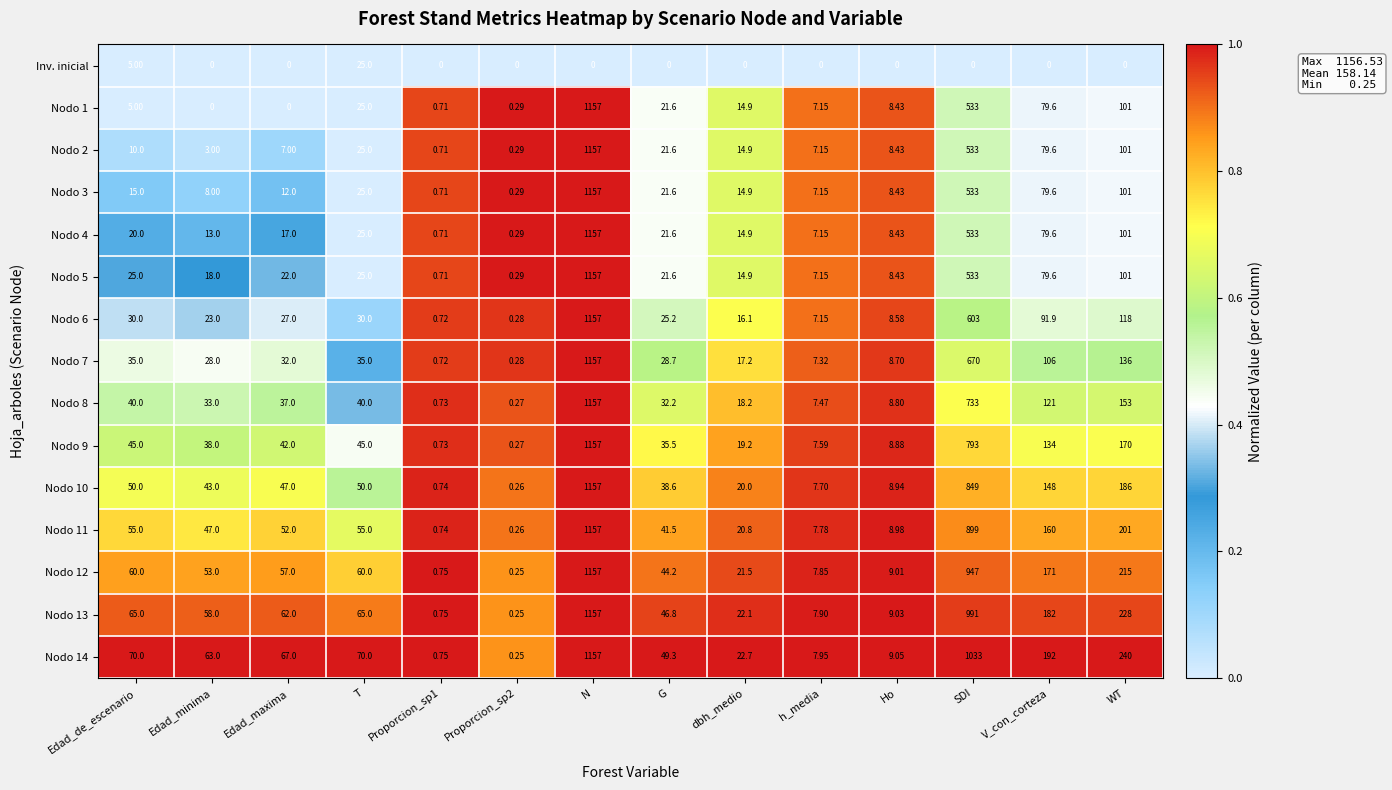

Which series changed the most between T and dbh_medio?

Nodo 14